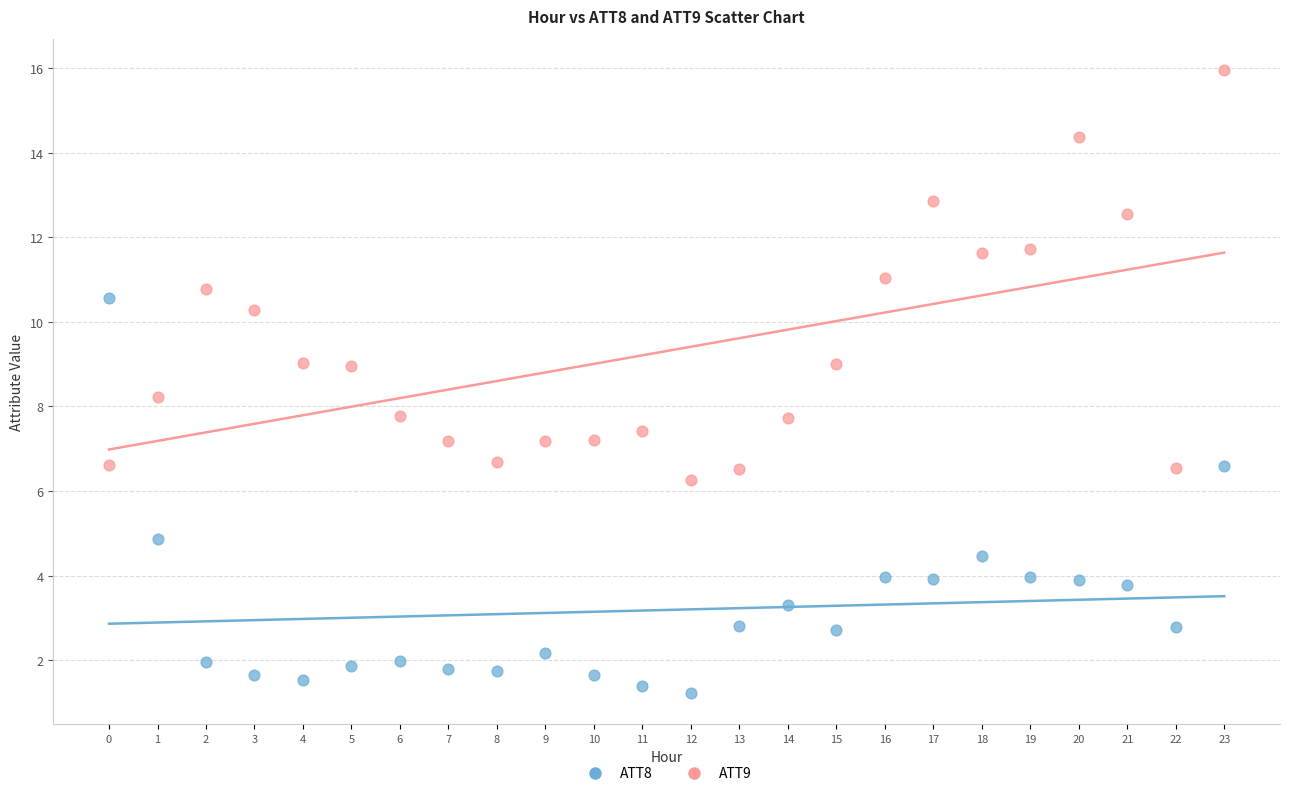

Which series has the widest spread of Y values?

ATT9